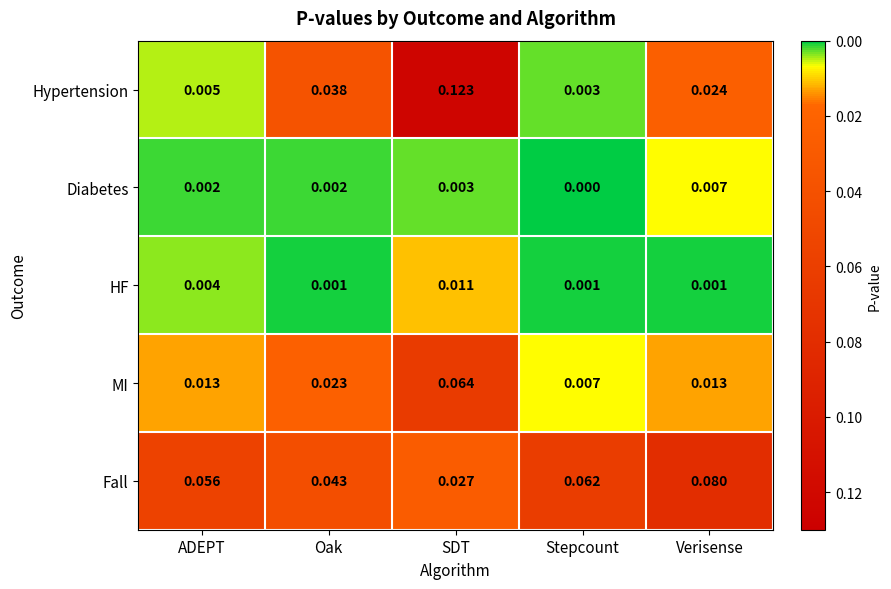

How many data points does each series have?

5